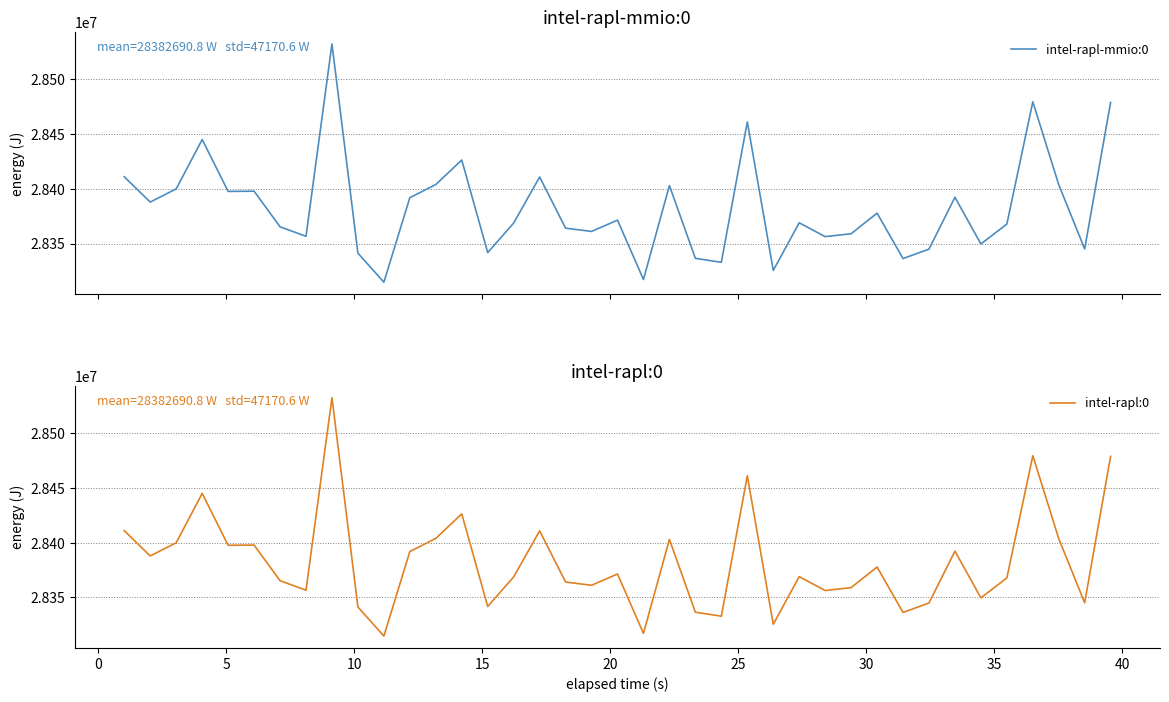

What is the lowest value of the intel-rapl-mmio:0 series?

28314736.3